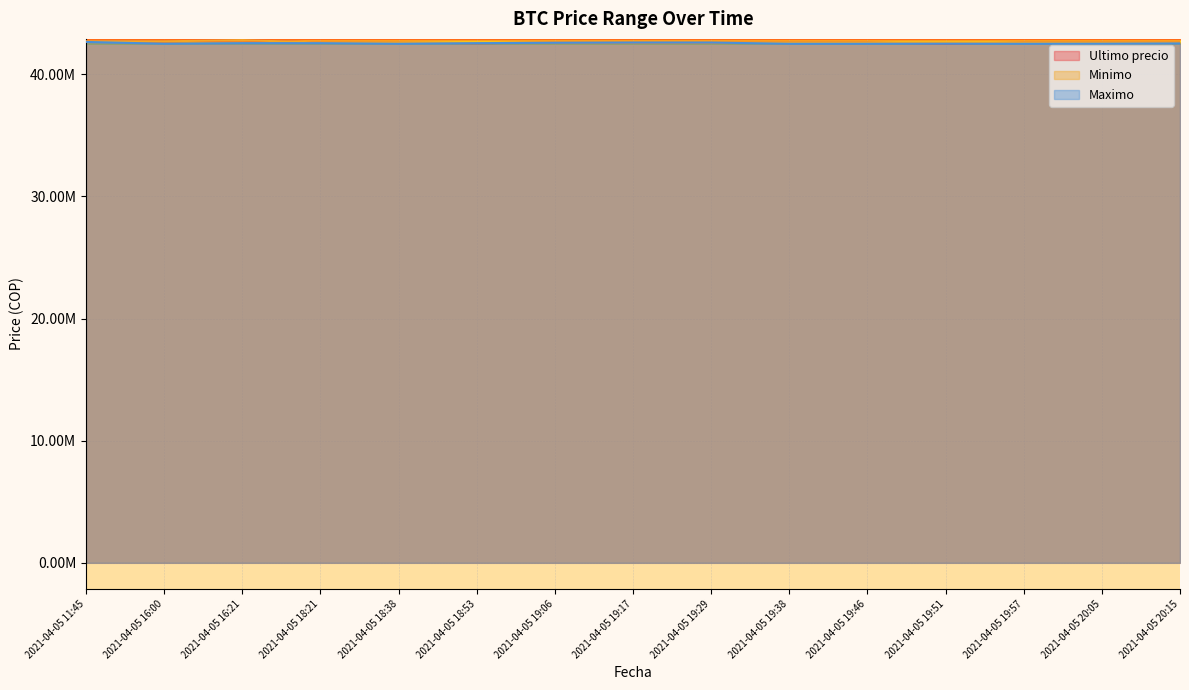

True or false: Ultimo precio and Minimo cross at least once.

False